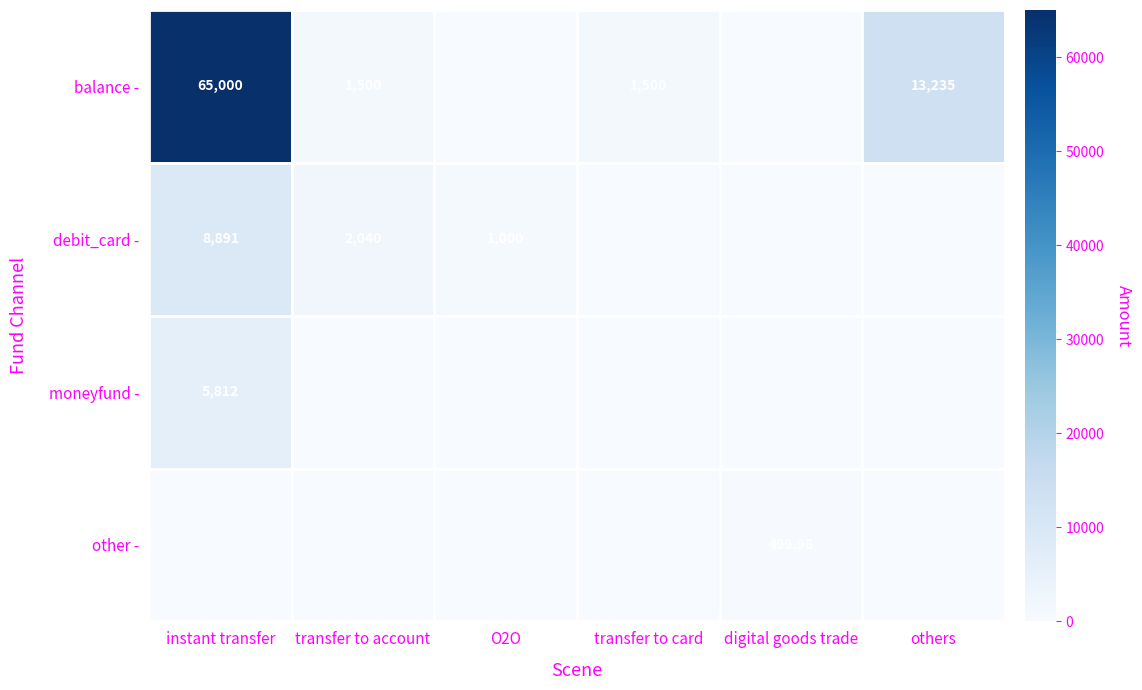

At transfer to card, list the series in order from smallest to largest.

debit_card -, moneyfund -, other -, balance -